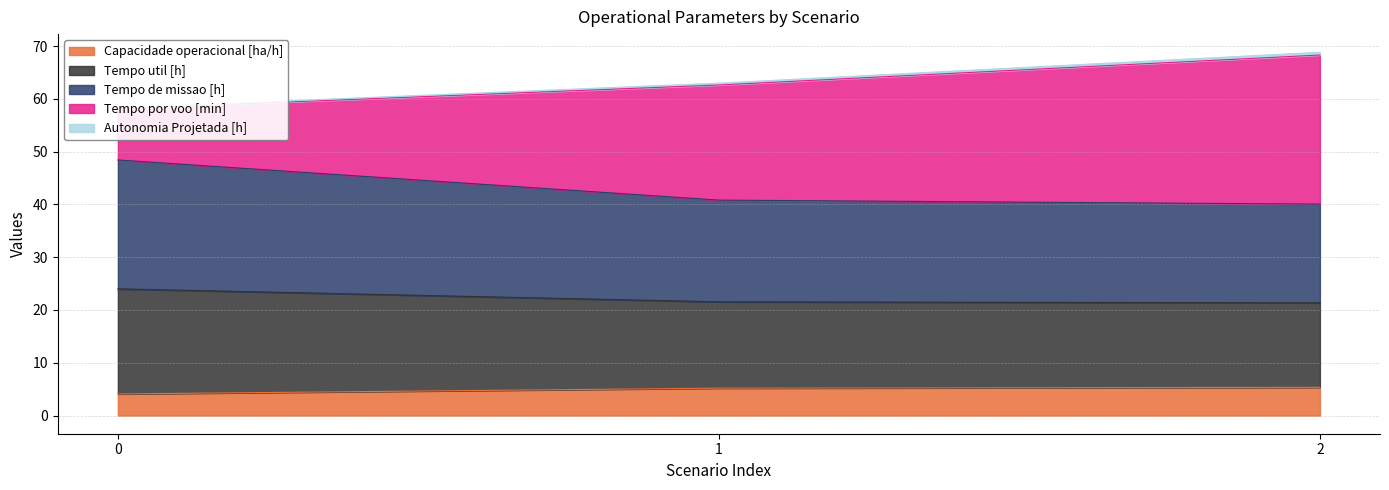

What is the approximate value of Capacidade operacional [ha/h] at 2?

5.3